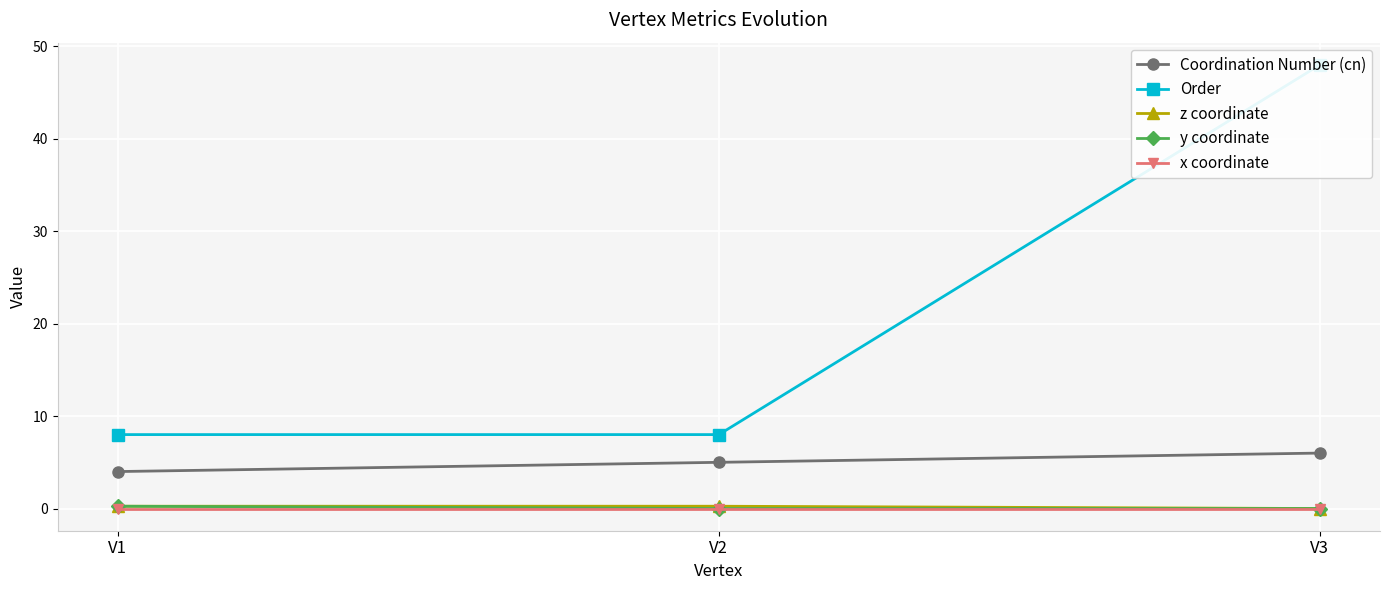

How many data points does each series have?

3